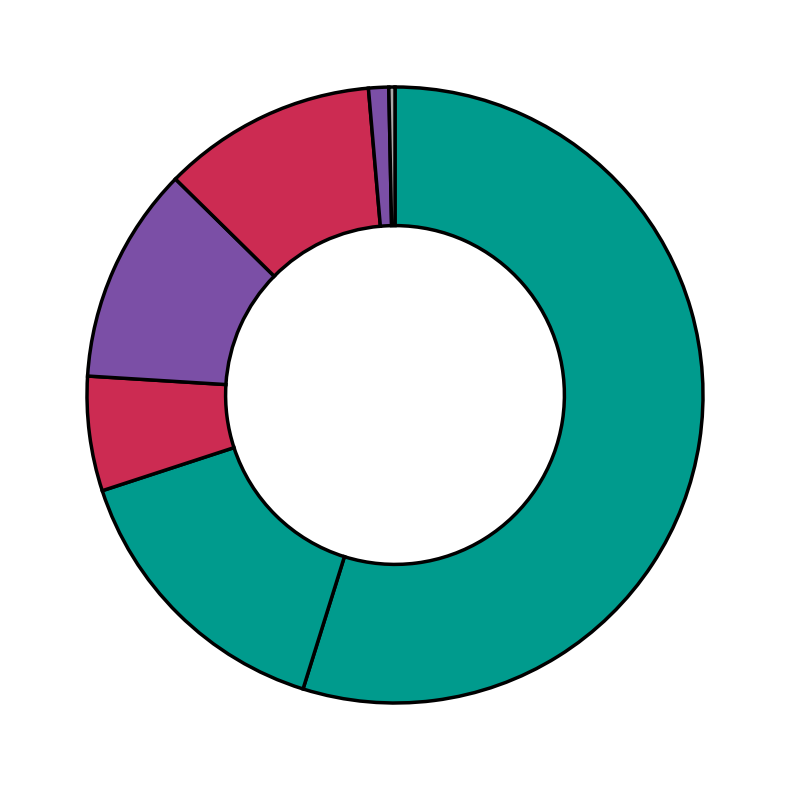

How many segments does this pie chart have?

7